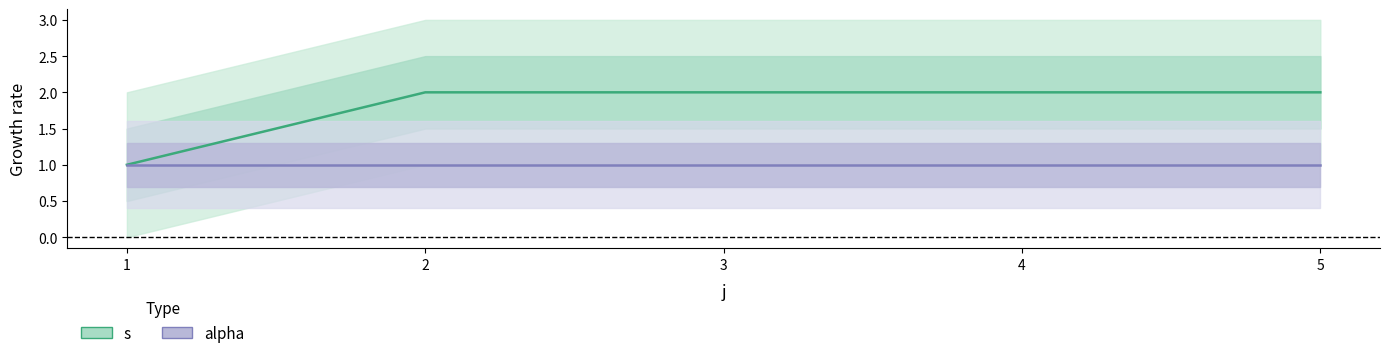

Rank the categories by s value from highest to lowest.

2, 3, 4, 5, 1